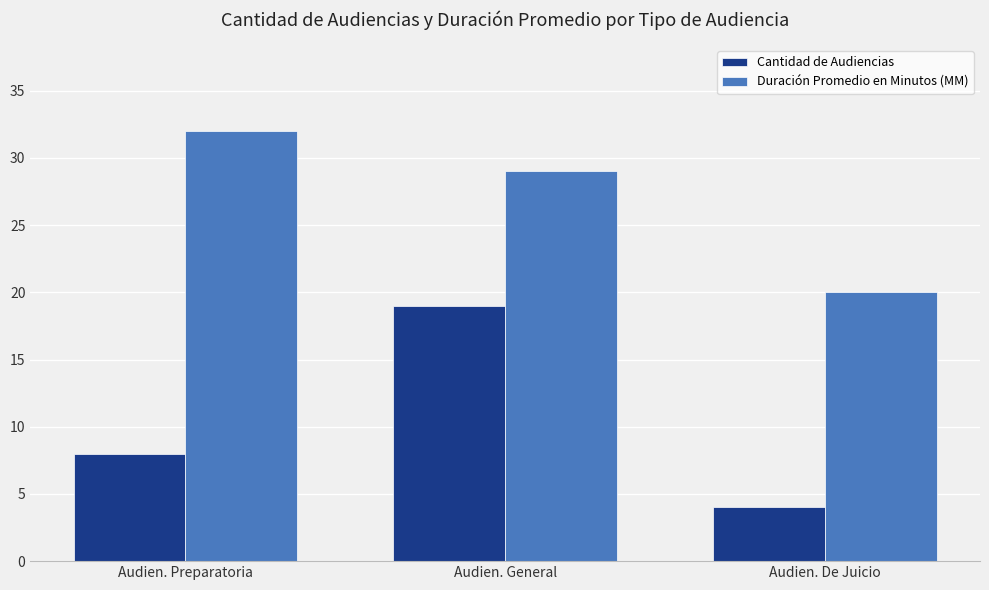

What is the label of the 1st bar from the left?

Audien. Preparatoria